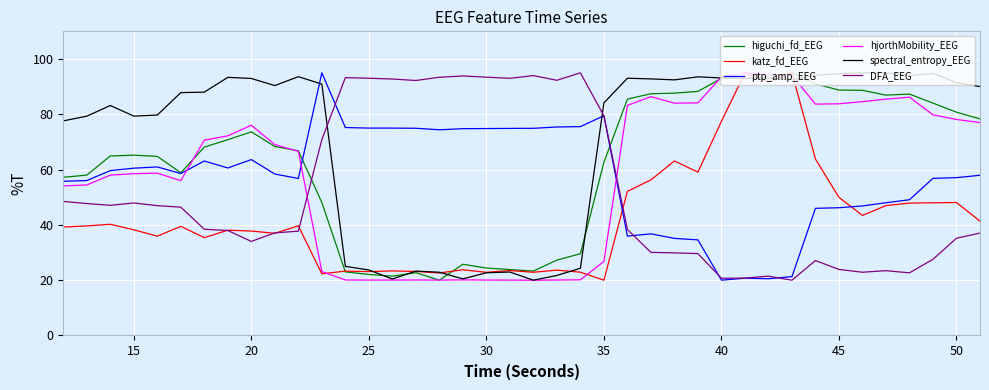

What is the maximum value for DFA_EEG?

95.0